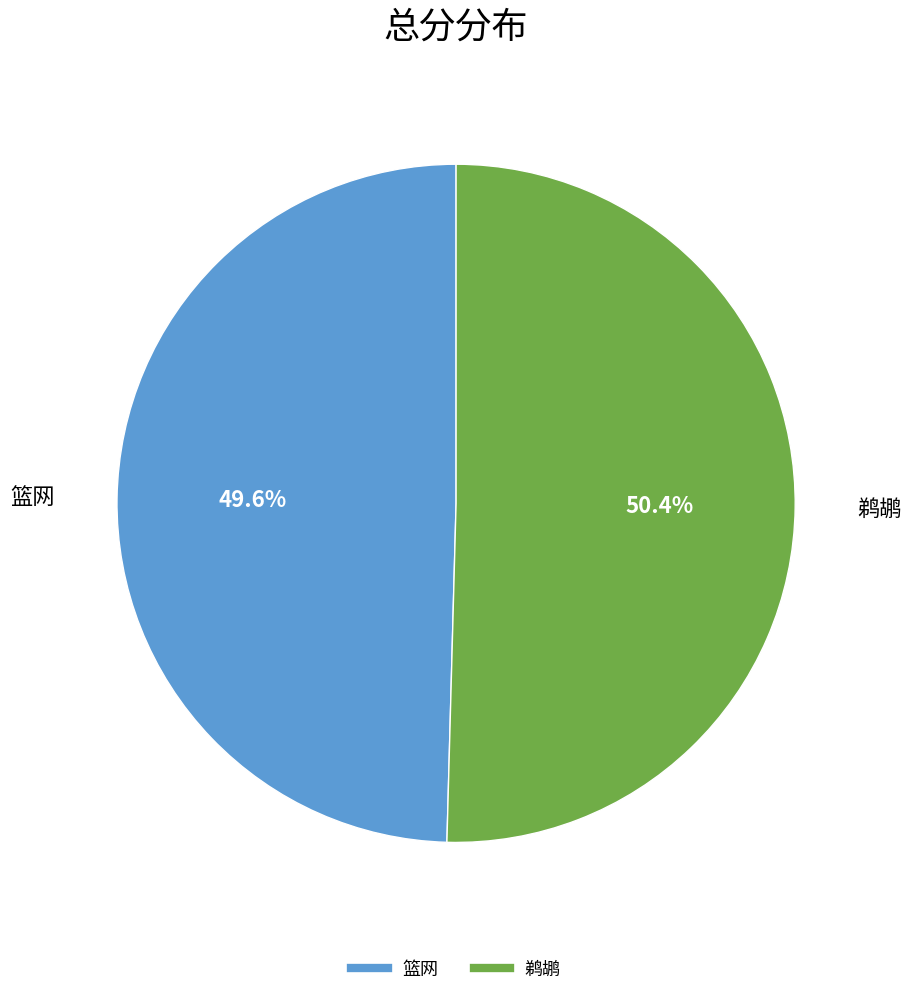

What is the ratio of the value at 鹈鹕 to the value at 篮网?

1.0